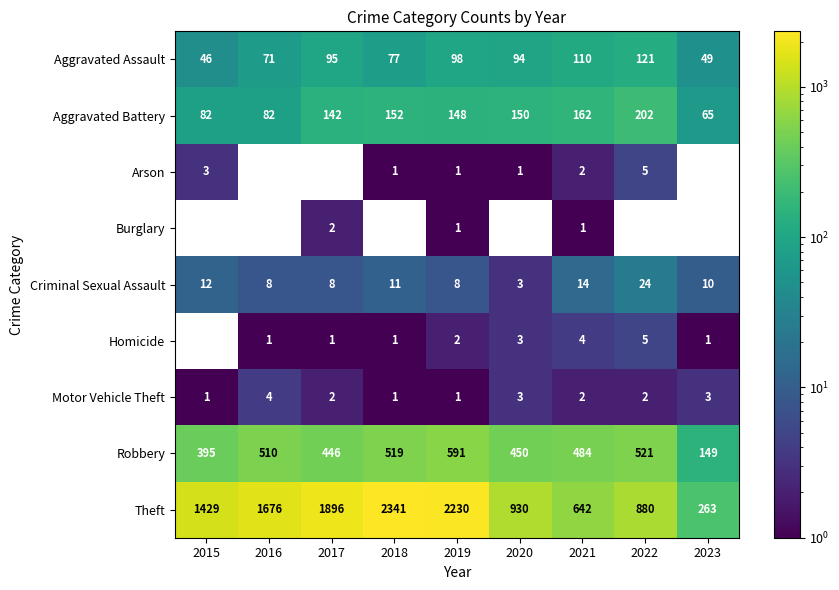

Is it true that Arson equals 1 at 2019?

True